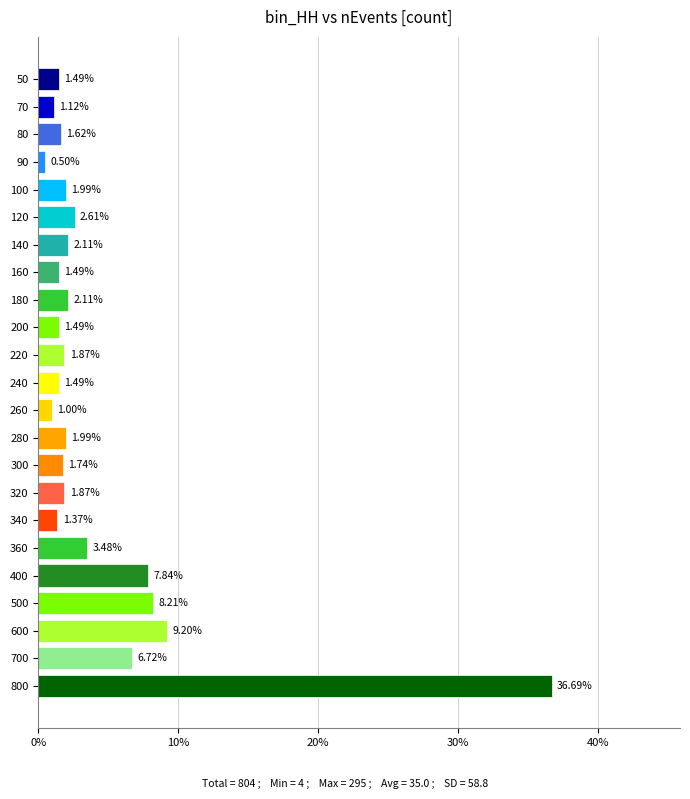

What is the ratio of the value at 500 to the value at 80?

5.1